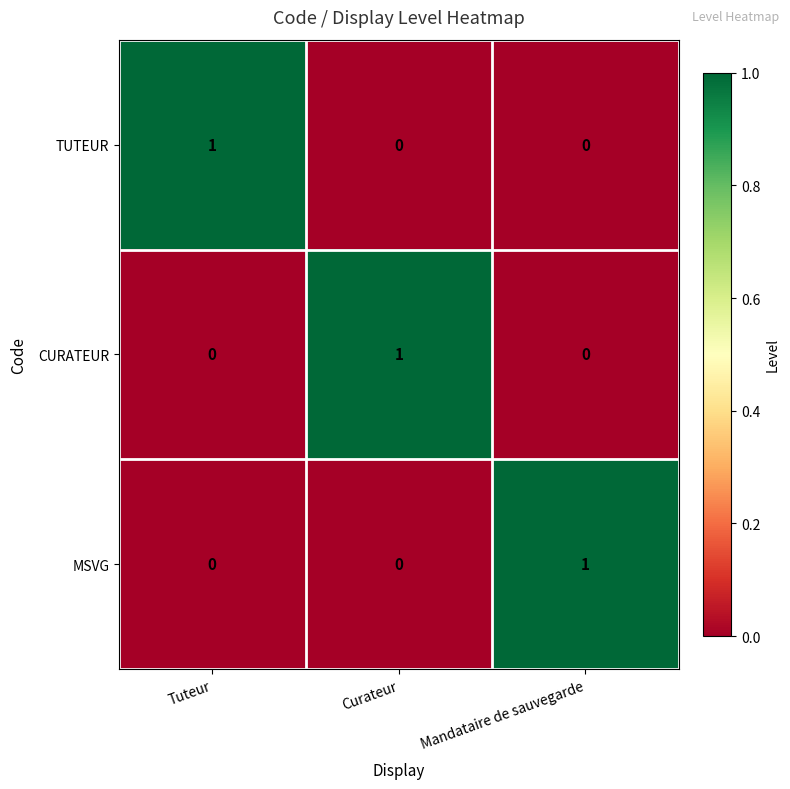

How many series are shown in this chart?

3